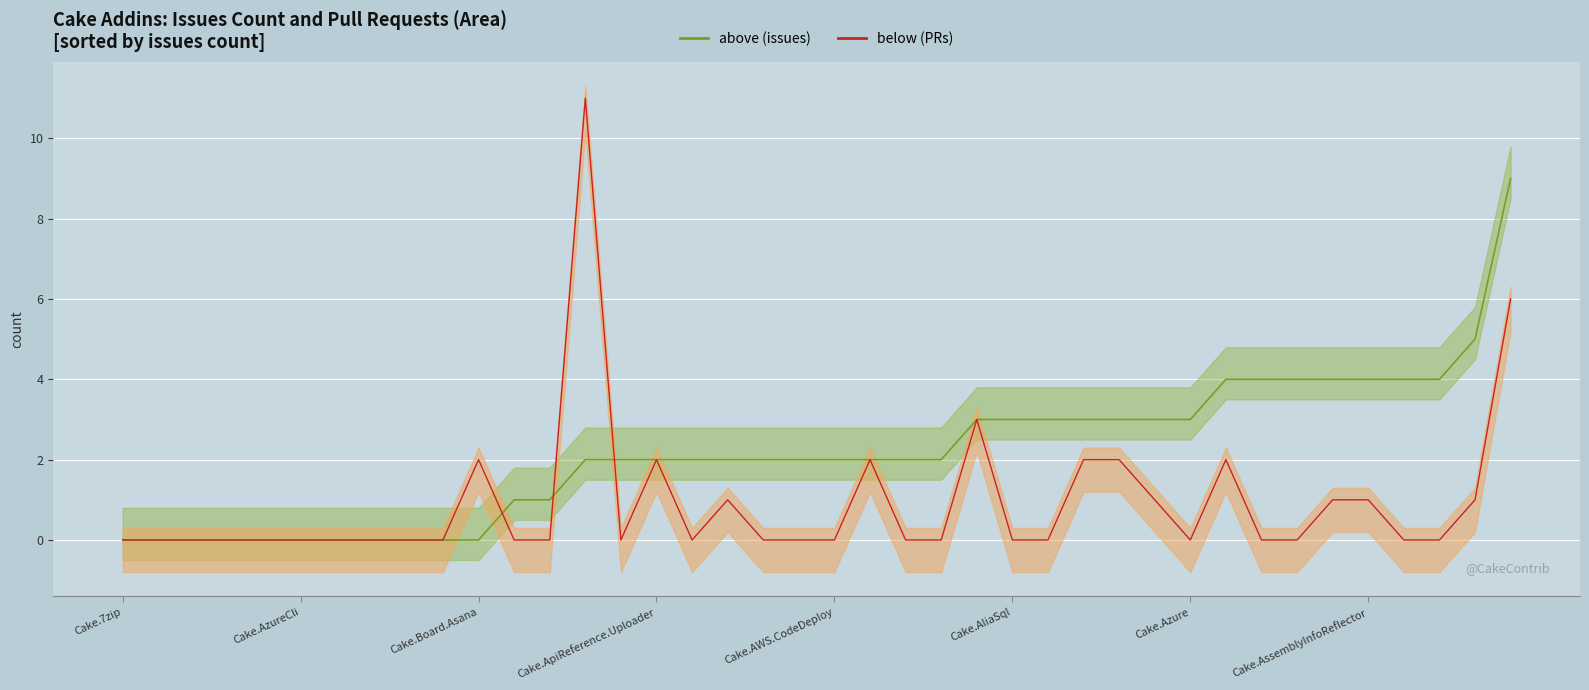

Count the number of data series in this chart.

2